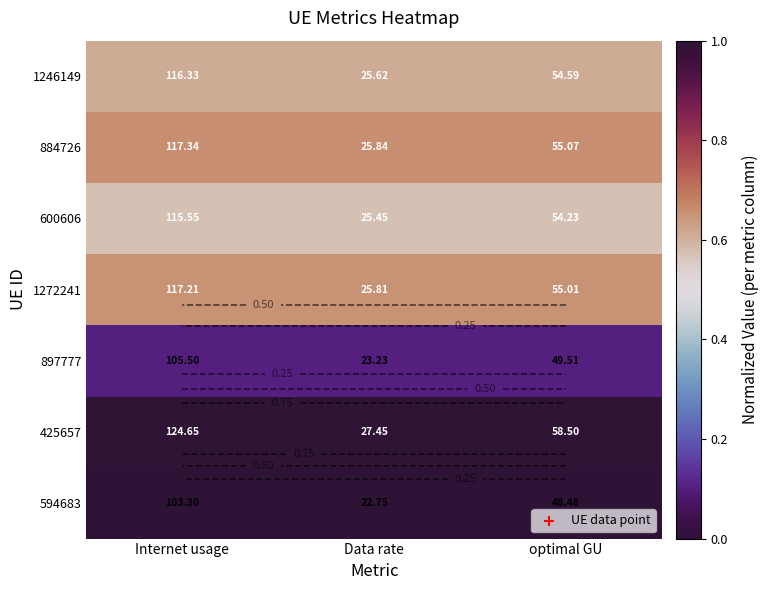

Where is 425657 nearest to the value 0?

Data rate